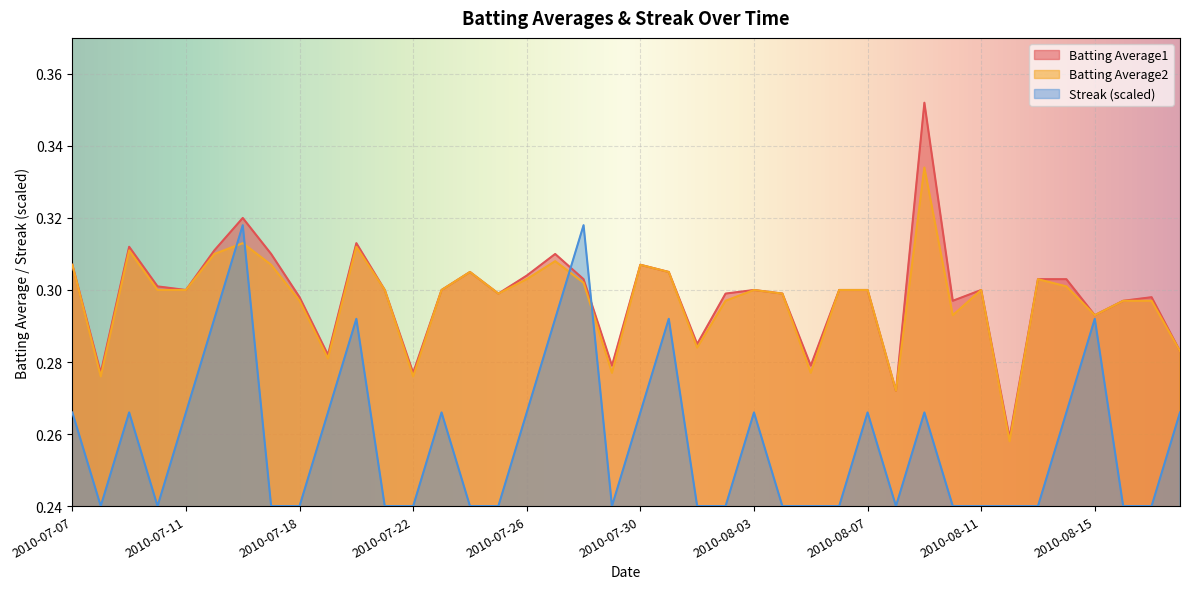

What is the average value of the Batting Average2 series?

0.3